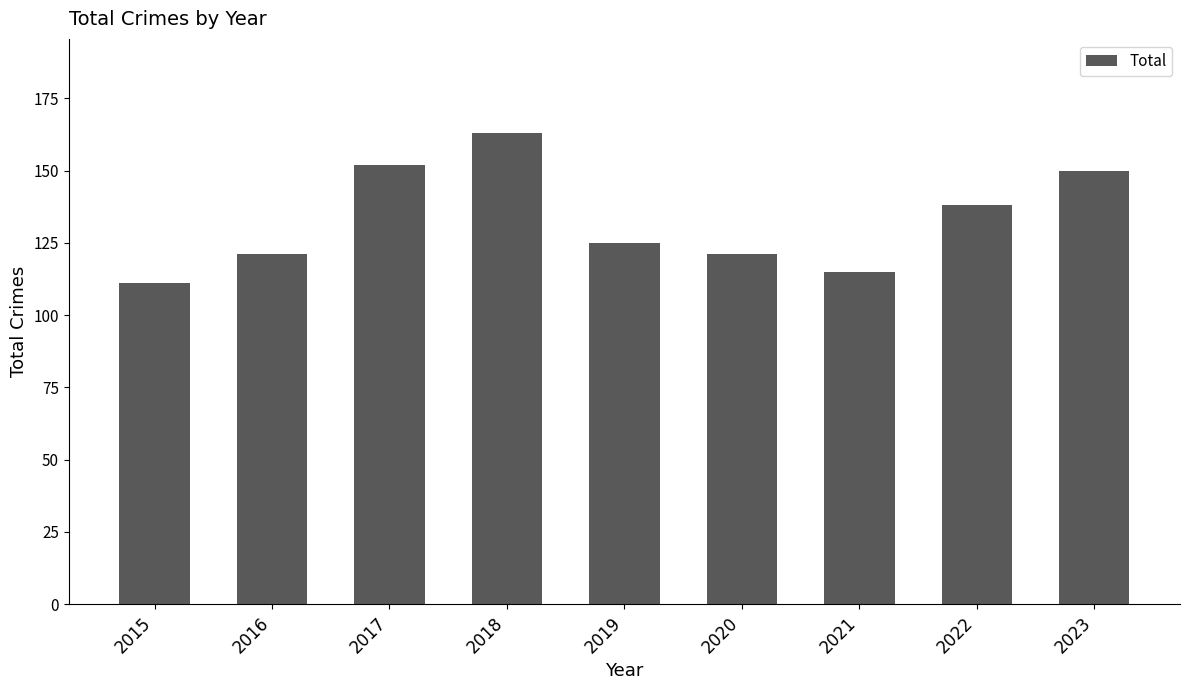

The chart shows a value of 61 at 2017. True or false?

False